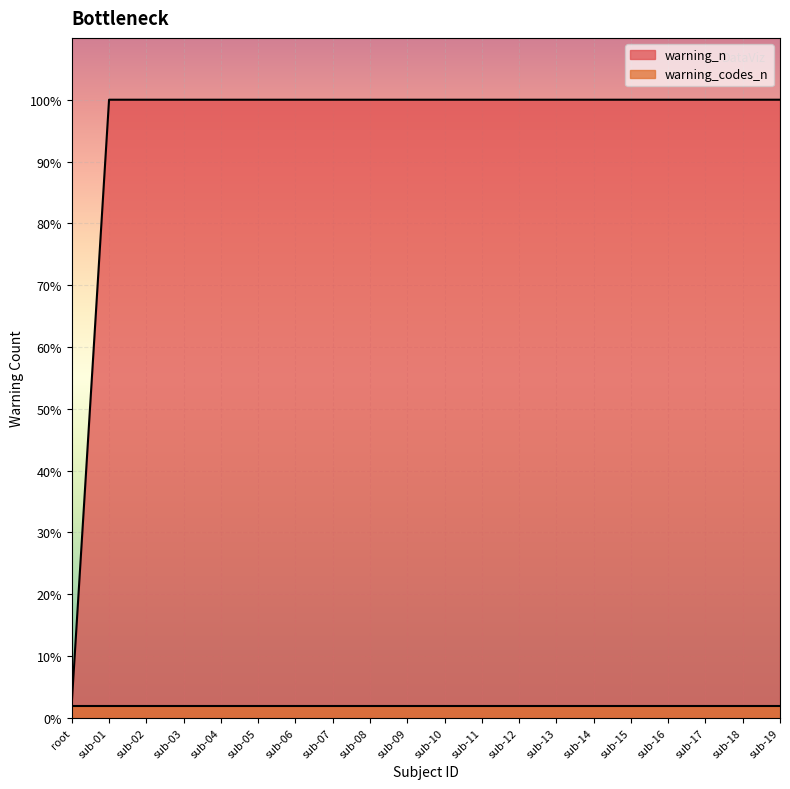

Rank the categories by value from lowest to highest.

root, sub-01, sub-02, sub-03, sub-04, sub-05, sub-06, sub-07, sub-08, sub-09, sub-10, sub-11, sub-12, sub-13, sub-14, sub-15, sub-16, sub-17, sub-18, sub-19